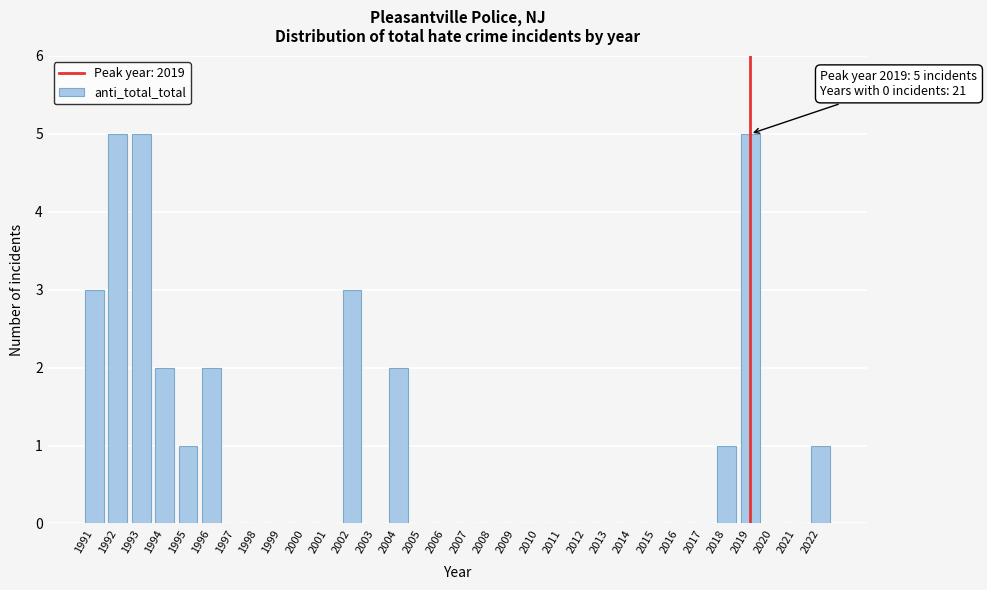

Between 2002 and 2009, which is larger?

2002